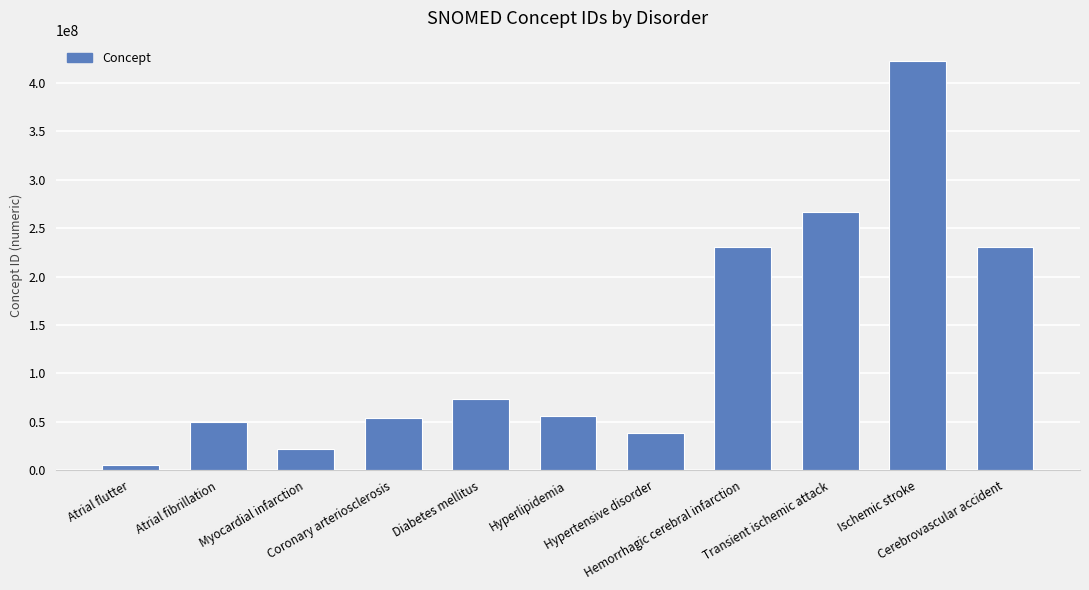

How many data points are less than 55822004?

5